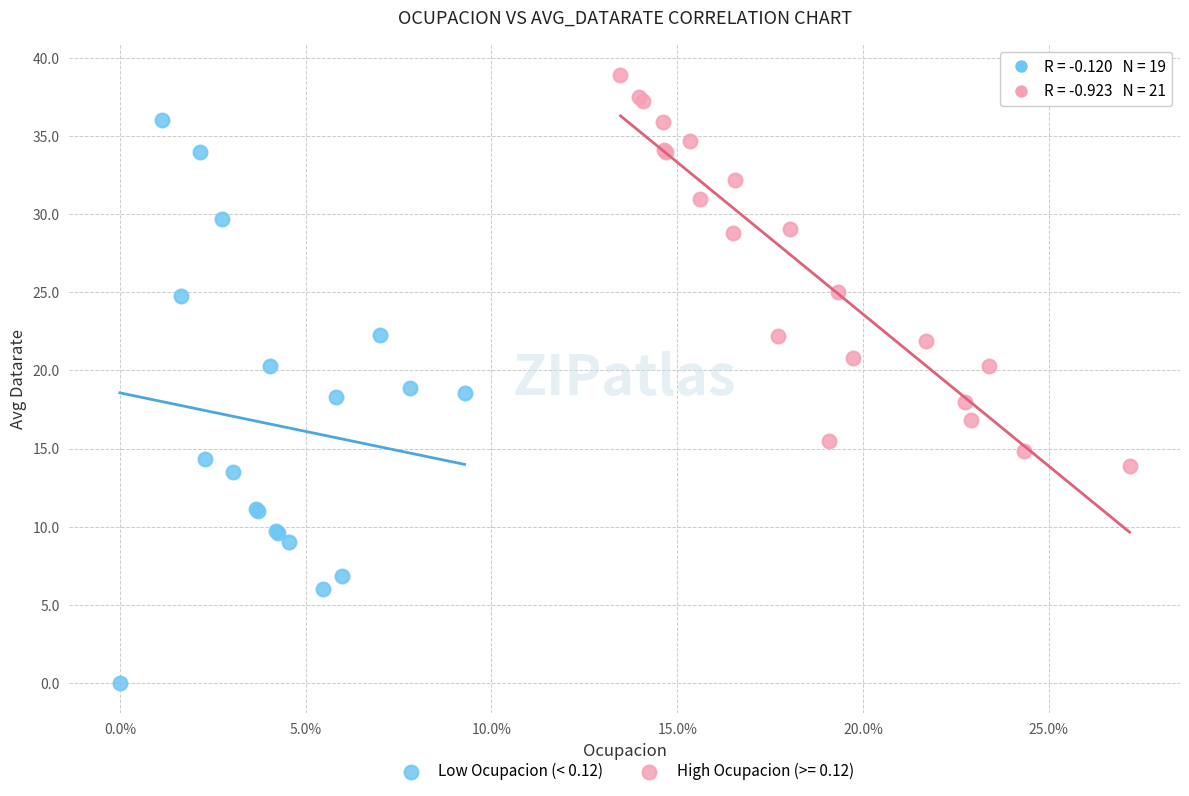

Which series contains the lowest Y value?

Low Ocupacion (< 0.12)